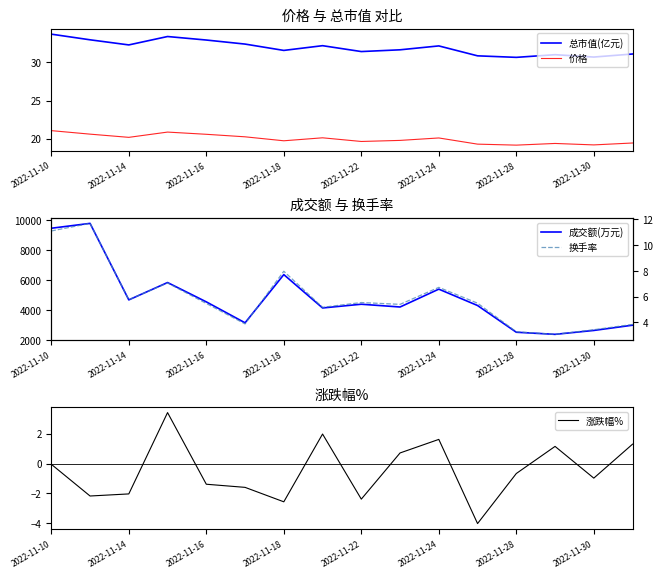

What are all the series names shown in the legend?

总市值(亿元), 价格, 成交额(万元), 换手率, 涨跌幅%